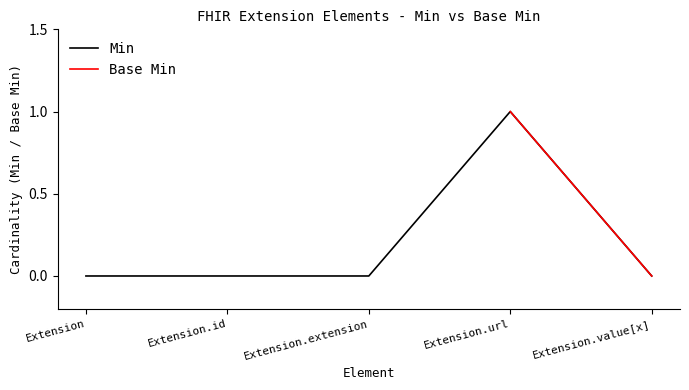

Which label corresponds to the smallest value in the chart?

Extension